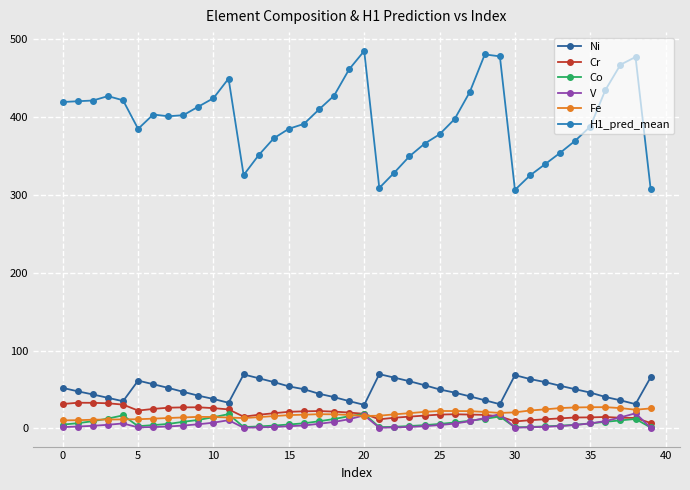

What is the minimum value for V?

0.8